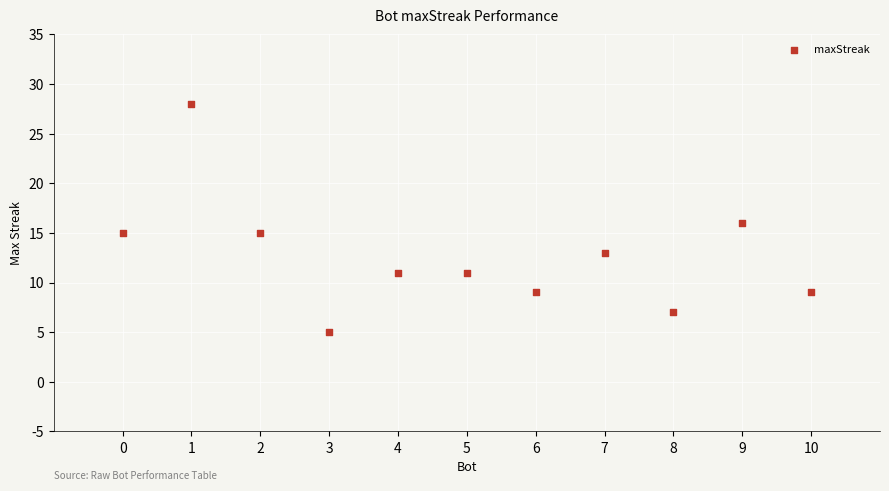

What is the average X value?

5